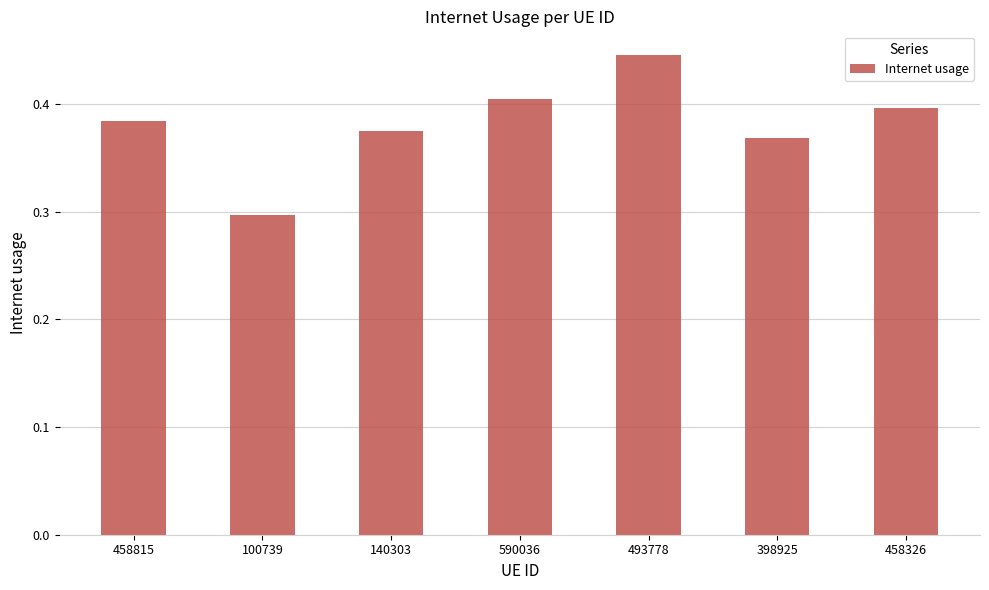

Which label corresponds to the largest value in the chart?

493778